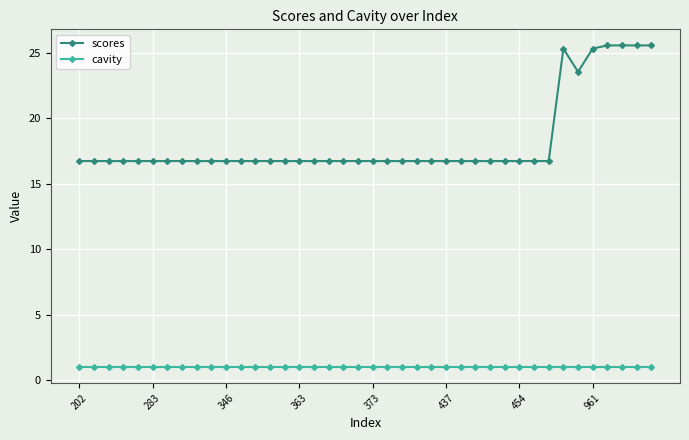

True or false: scores and cavity cross at least once.

False